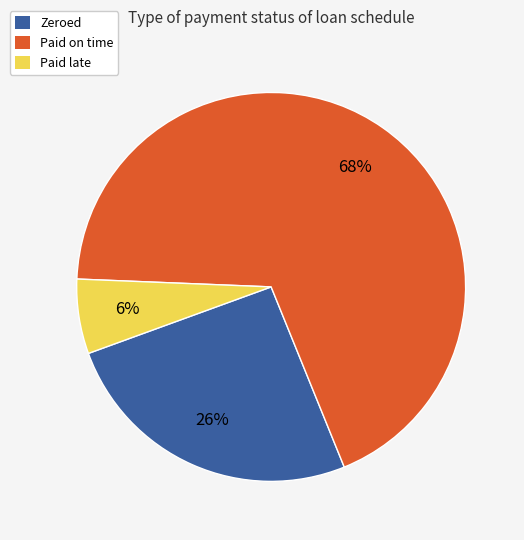

Is it true that Paid late is 6% of the pie?

True